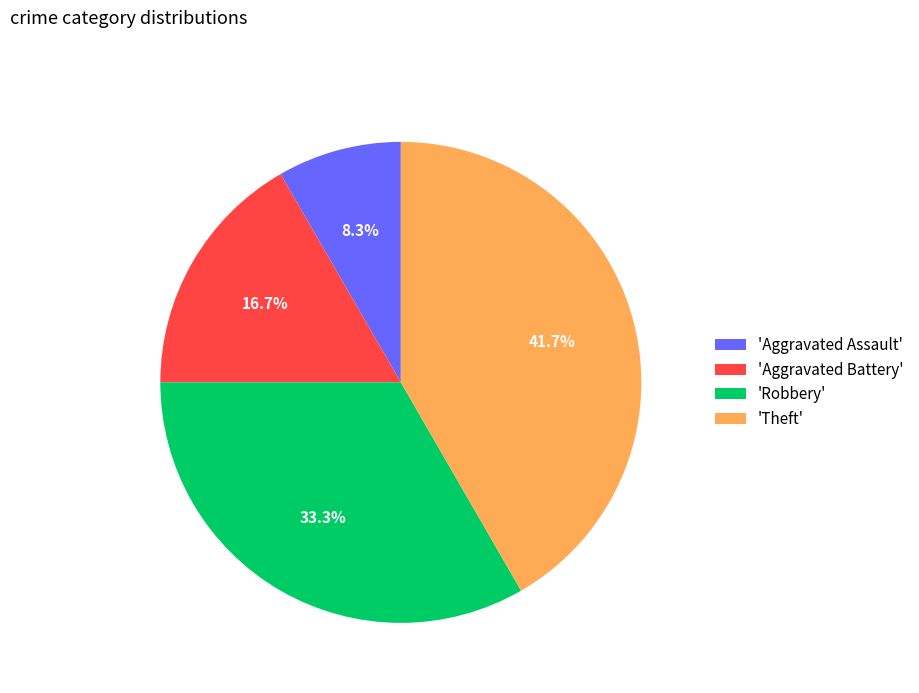

Which slice is the smallest?

'Aggravated Assault'